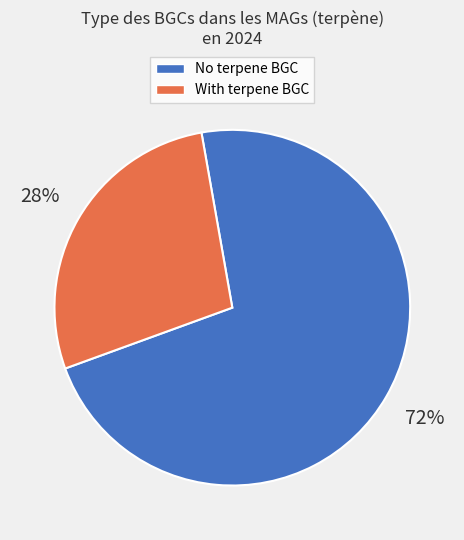

Is it true that No terpene BGC is 58% of the pie?

False